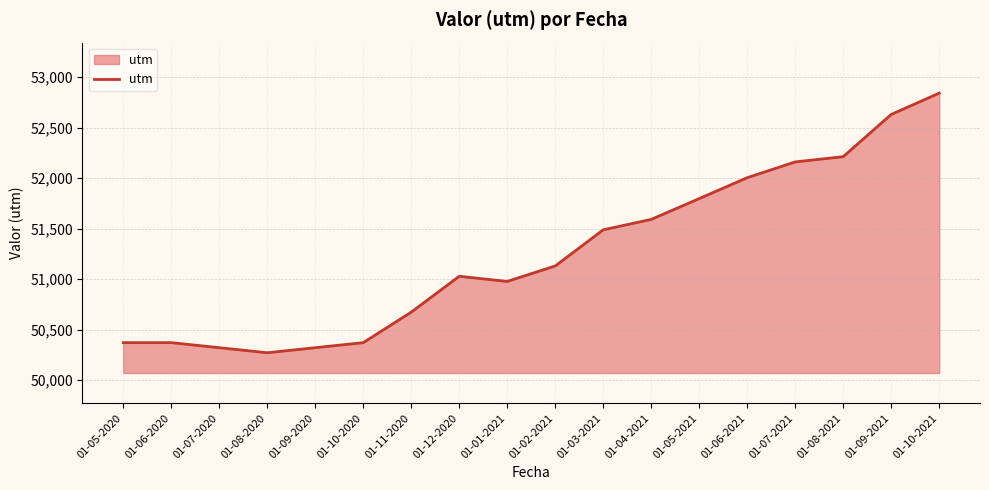

What value does the data have at 01-08-2020?

50272